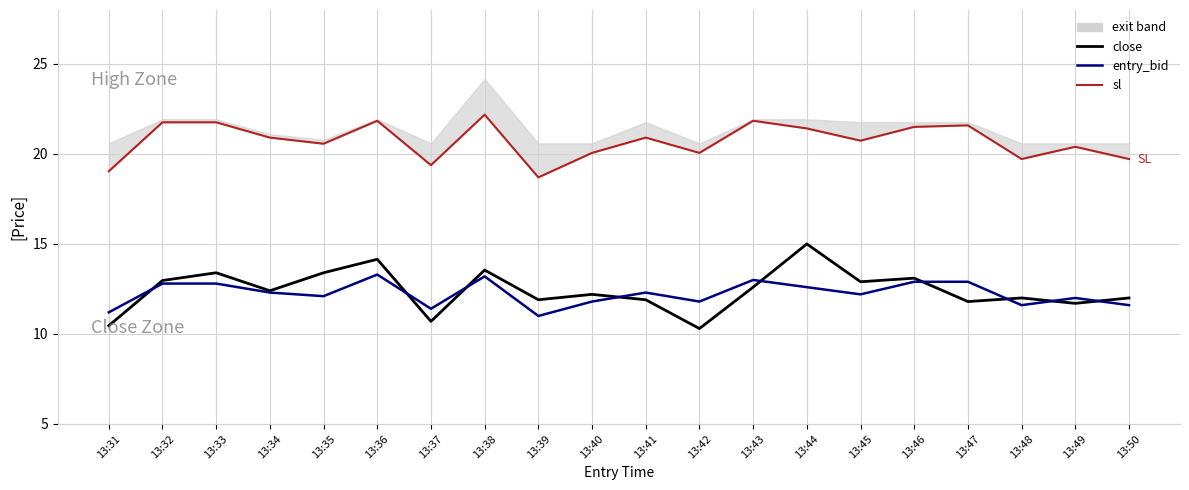

True or false: entry_bid and sl cross at least once.

False